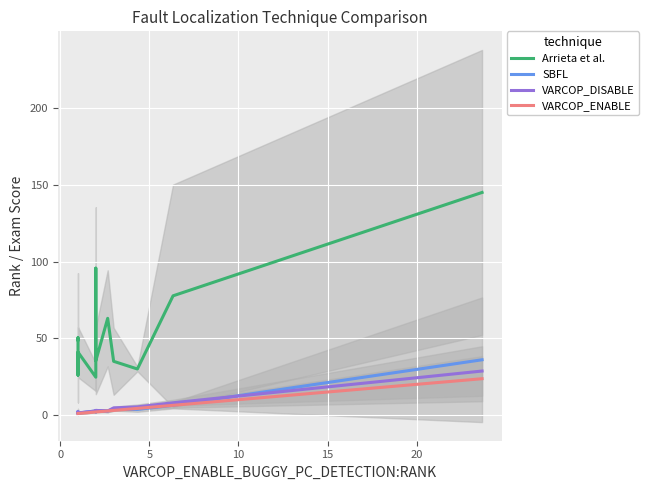

True or false: VARCOP_DISABLE and Arrieta et al. intersect in this chart.

False